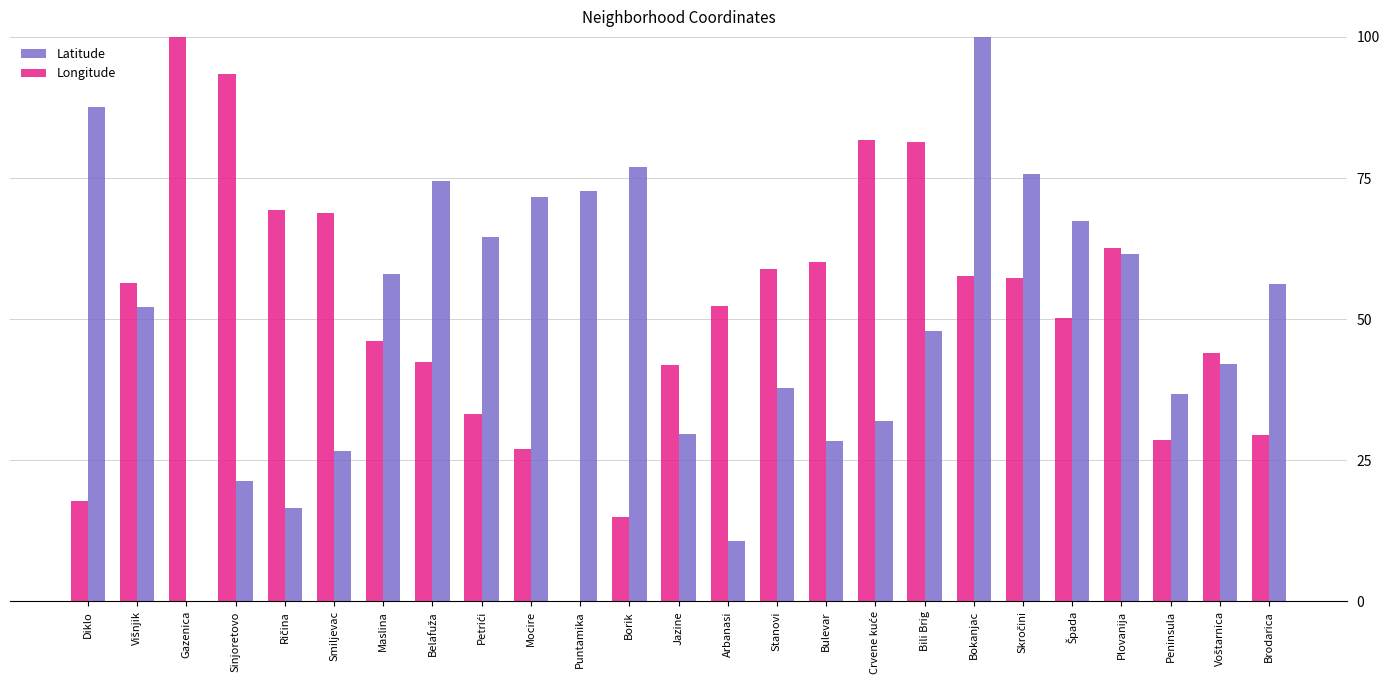

What is the greatest value displayed?

100.0